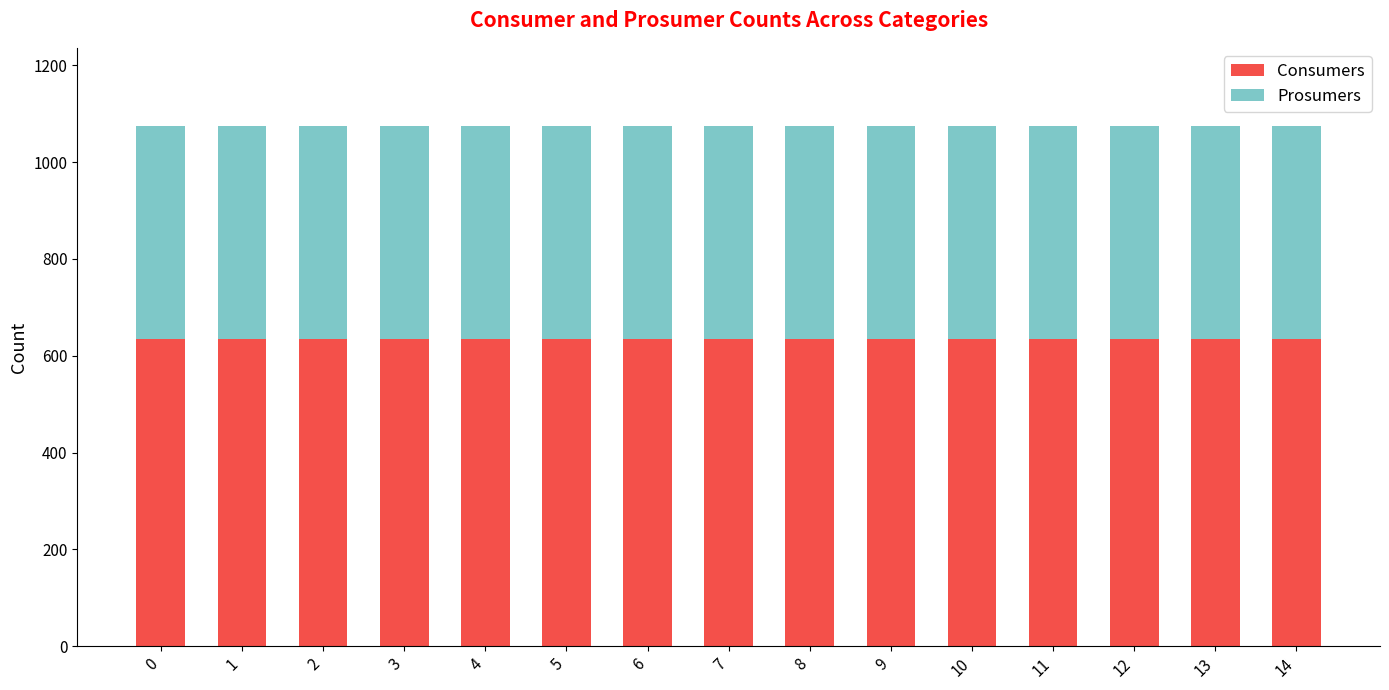

What is the maximum value for Consumers?

635